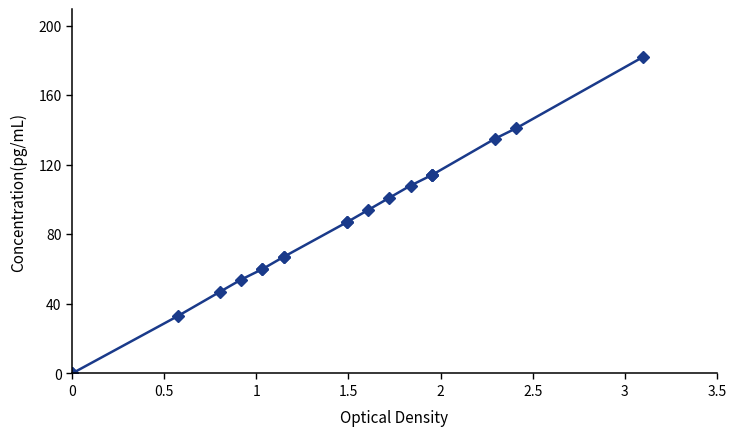

What is the difference between the second highest and second lowest values?

141